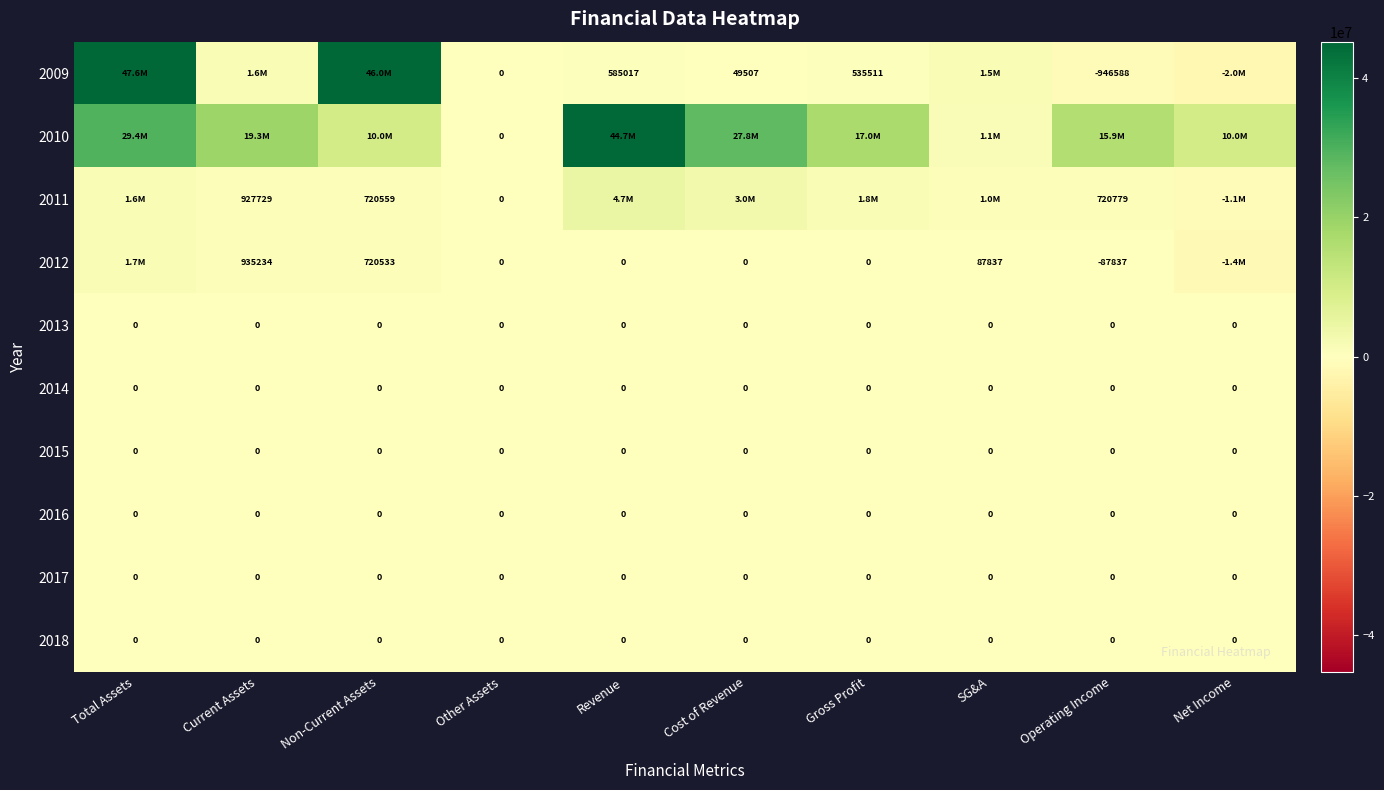

The 2018 series shows 0 at Other Assets. True or false?

True